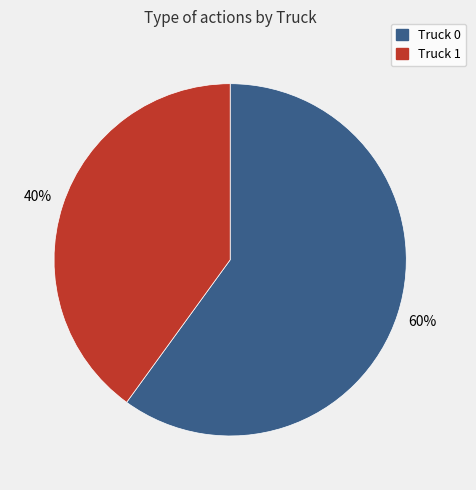

The Truck 0 slice represents 53% of the pie. True or false?

False